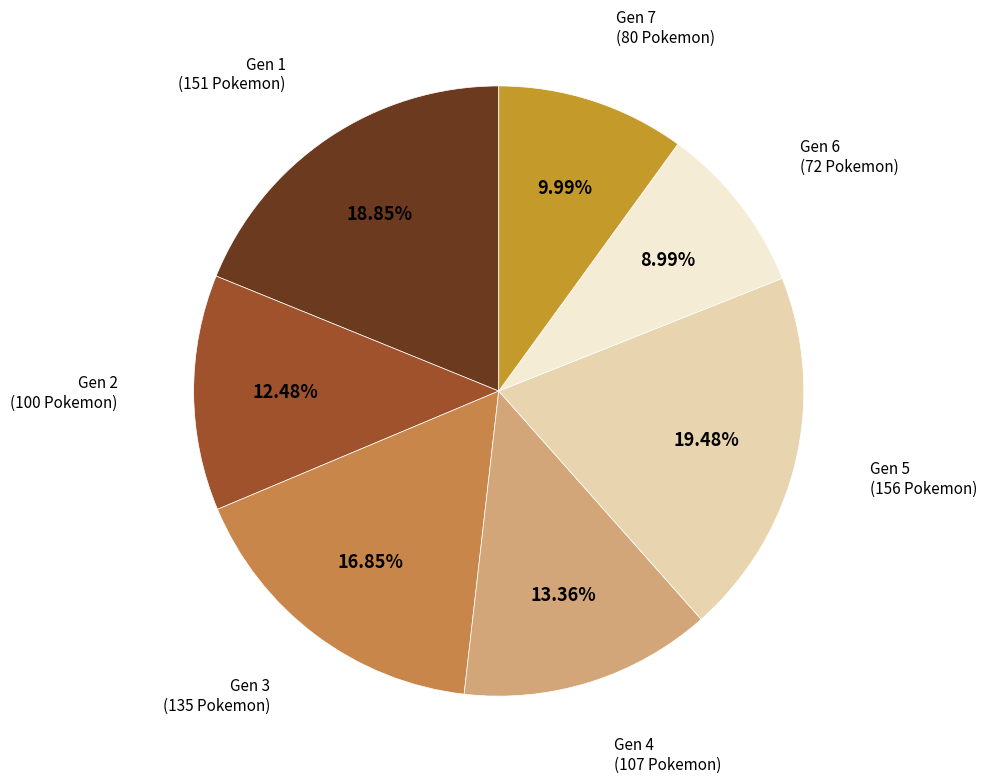

To the nearest percent, what is the difference between the Gen 4 and Gen 3 slice percentages?

3%